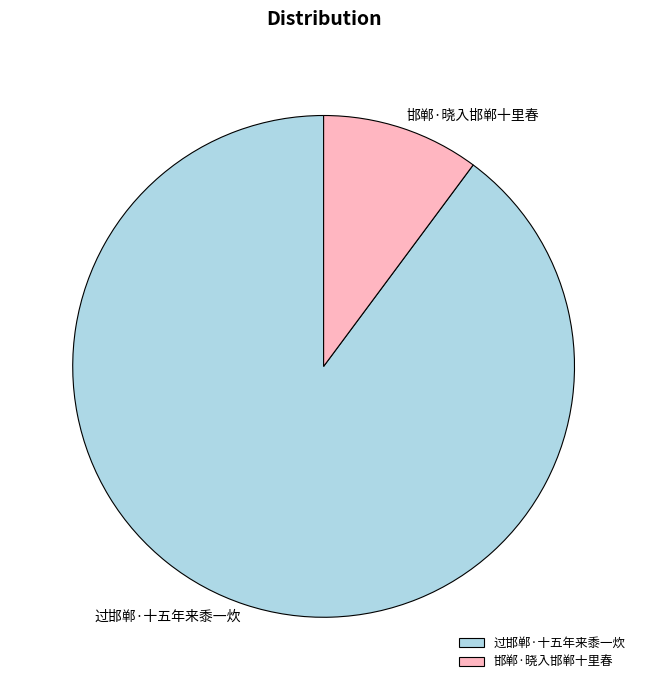

True or false: 邯郸·晓入邯郸十里春 accounts for 10% of the total.

True